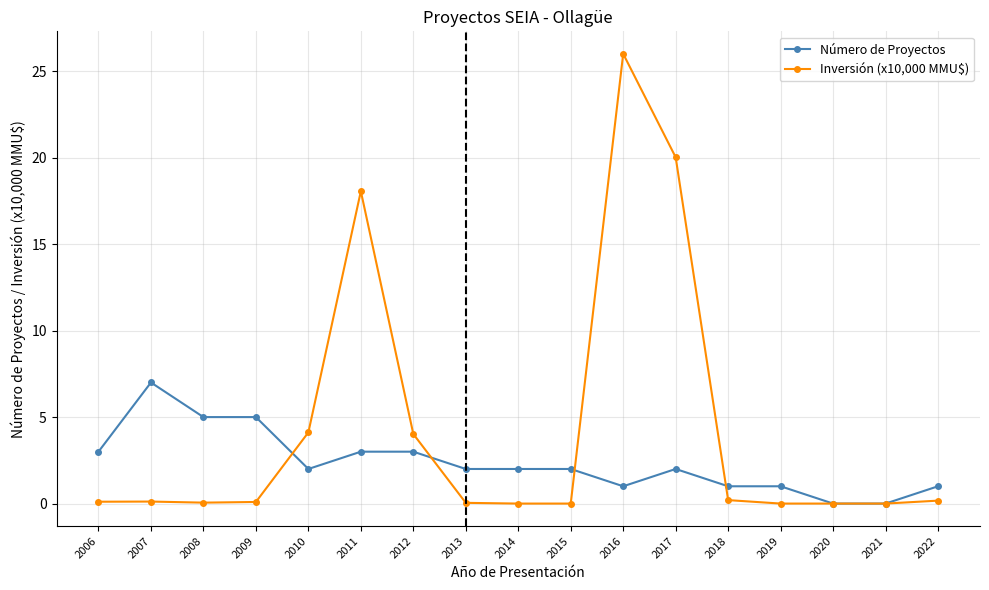

Which series ends up on top after the final intersection of Inversión (x10,000 MMU$) and Número de Proyectos?

Número de Proyectos